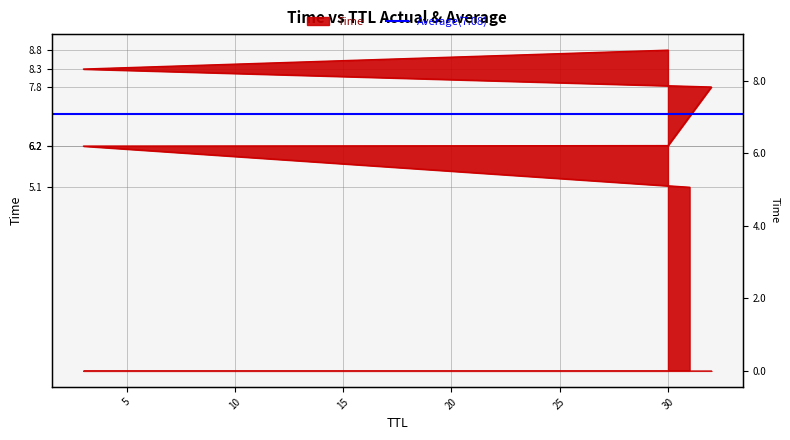

Reading left to right, what are all the values shown in this chart?

31=5.1	3=6.2	30=6.2	32=7.8	3=8.3	30=8.8